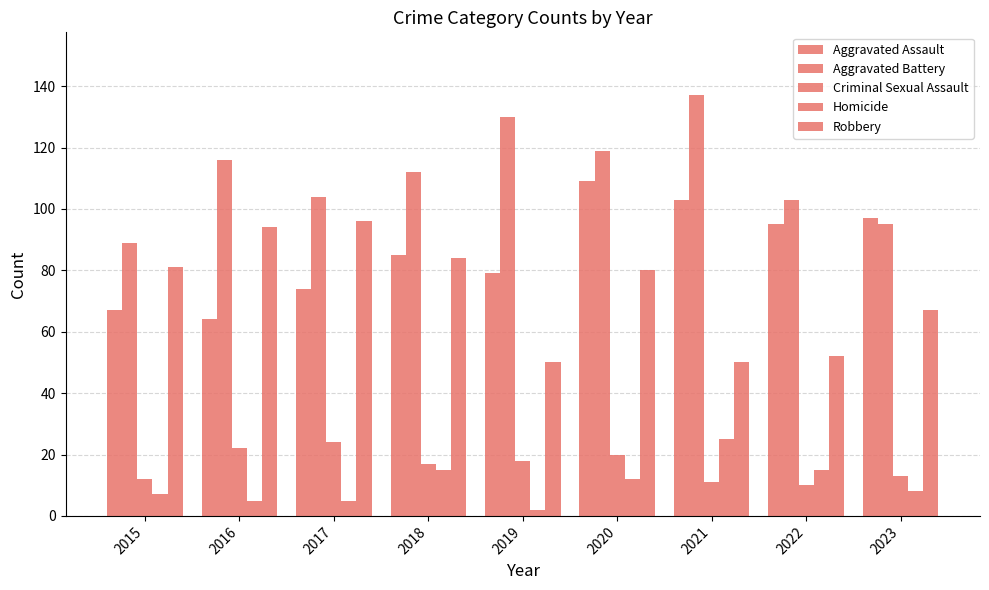

How many bars are there in total?

45